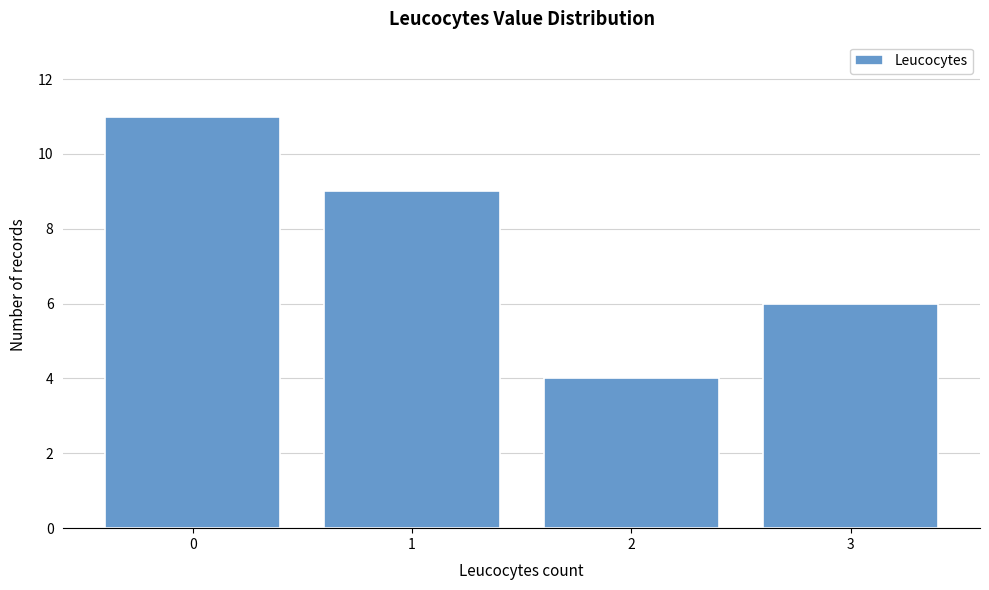

Reading left to right, transcribe all the data shown in this chart.

11	9	4	6